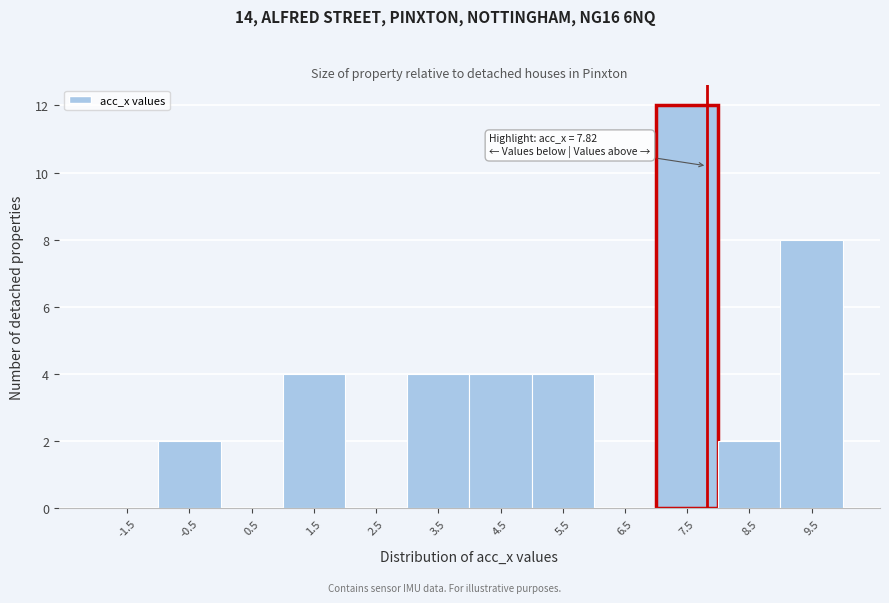

Which range on the x-axis has the tallest bar?

7 to 8